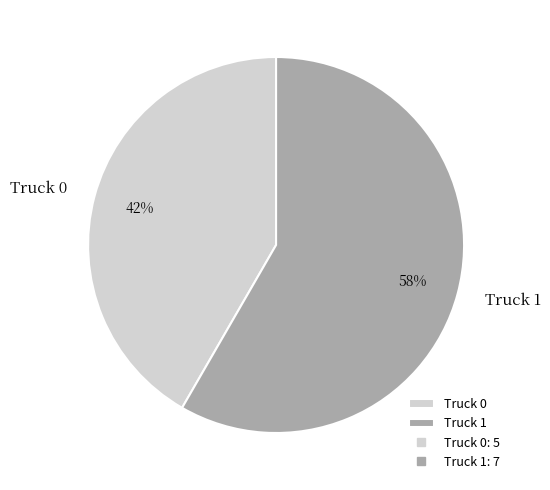

Does any single category account for the majority?

Yes